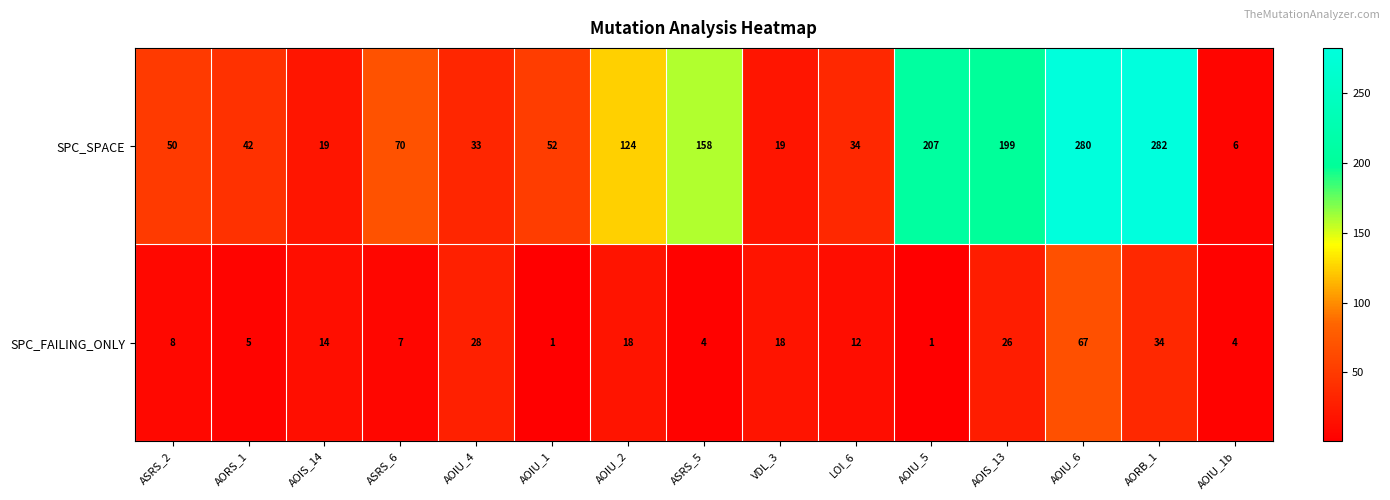

What is the total value across all series at AOIU_4?

61